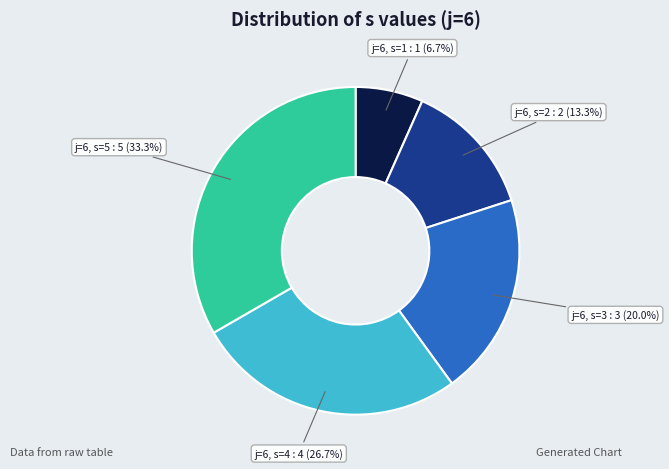

Rank the categories by value from lowest to highest.

j=6, s=1, j=6, s=2, j=6, s=3, j=6, s=4, j=6, s=5